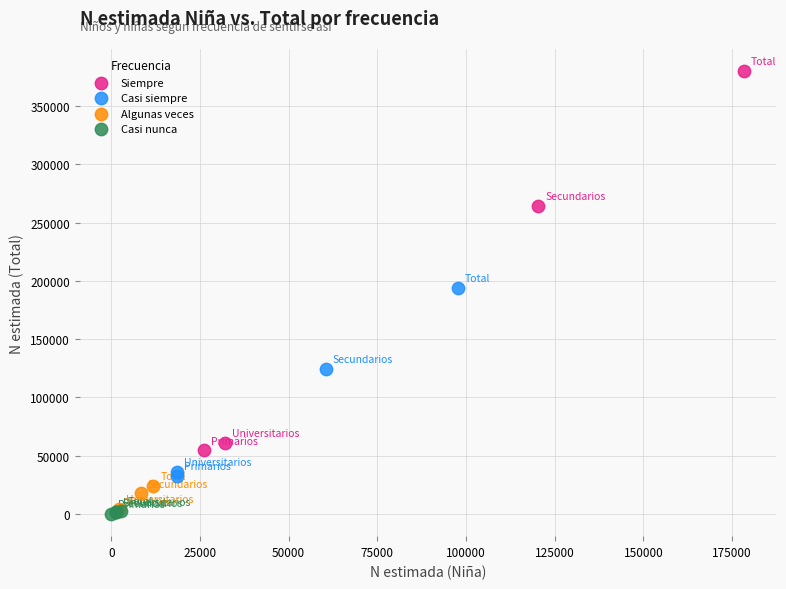

Which series has the widest spread of Y values?

Siempre